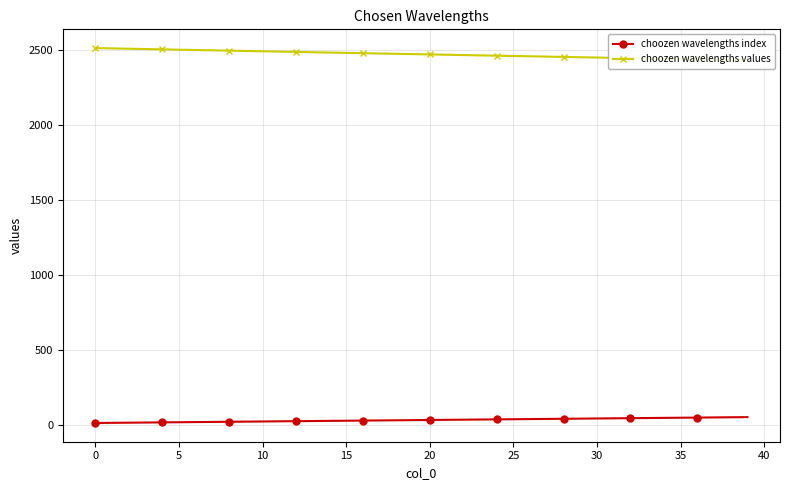

What is the label of the 14th point from the left?

13